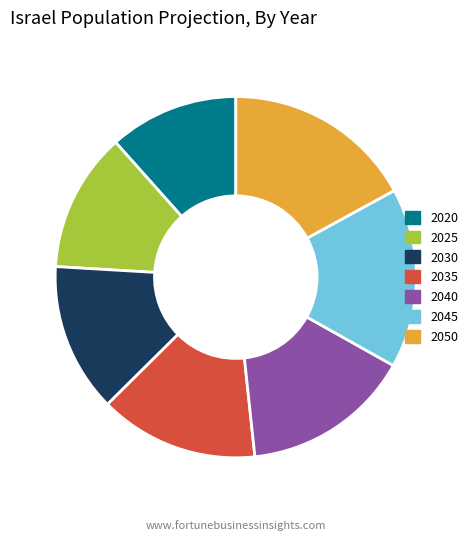

The 2040 slice represents 24% of the pie. True or false?

False